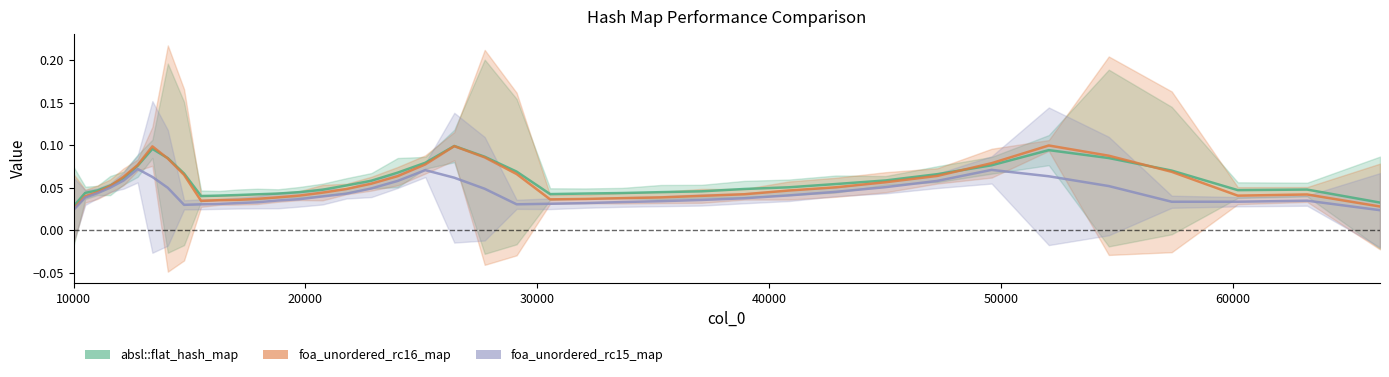

What is the total value across all series at 15498?

0.1